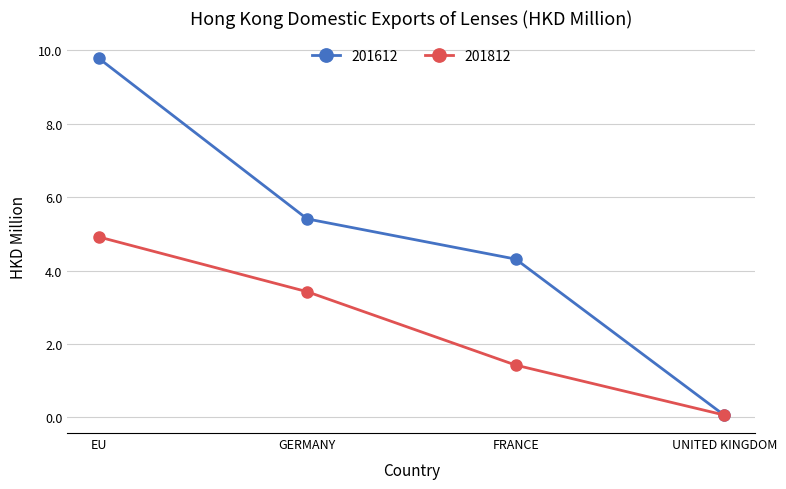

What is the minimum value for 201812?

0.1